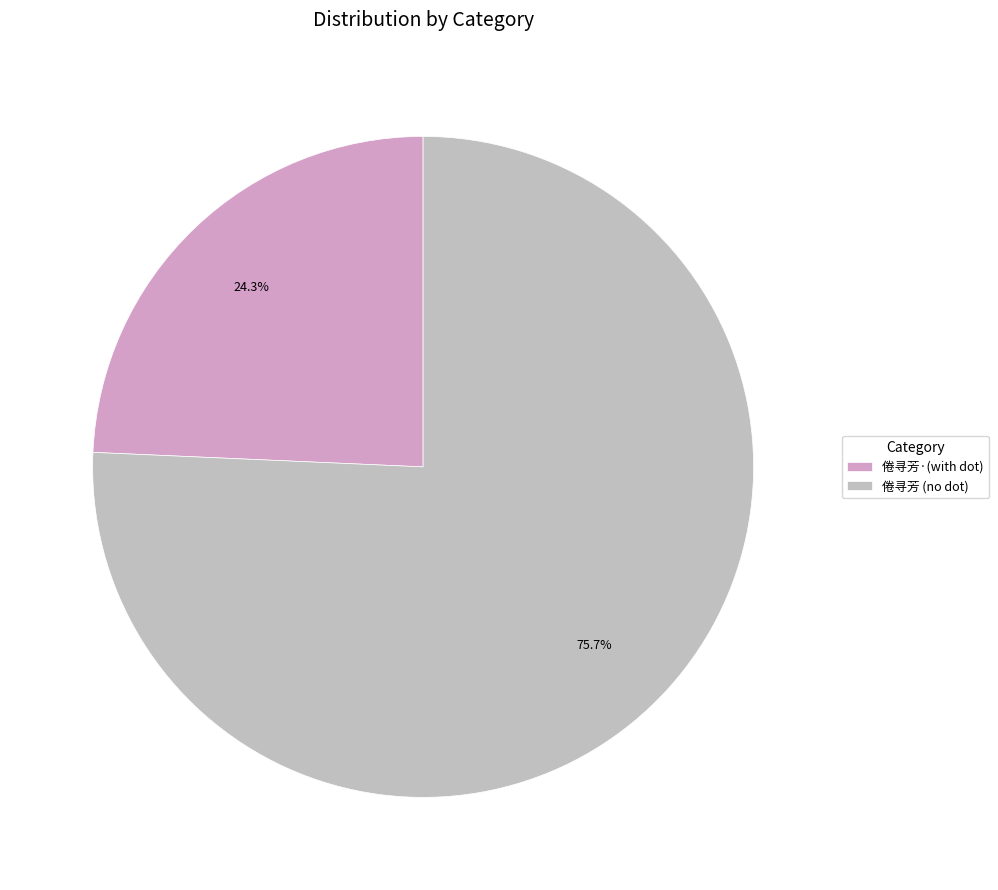

How many slices are in this pie chart?

2